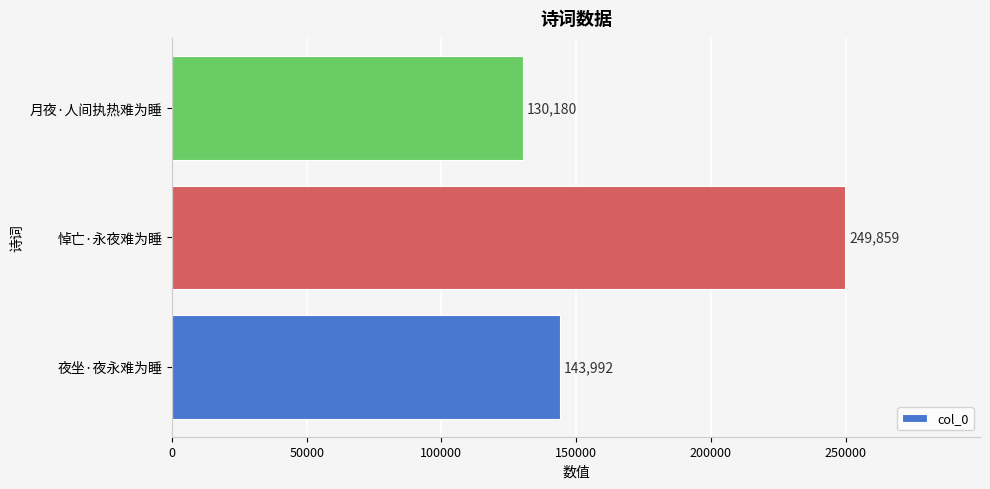

How many values are between 130180 and 249859?

3